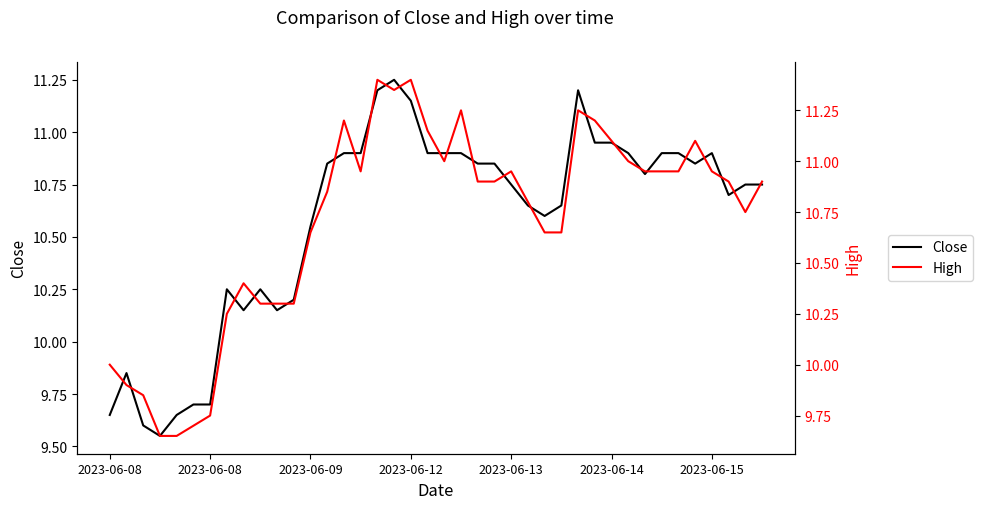

Is this an area chart (filled region under the line)?

No